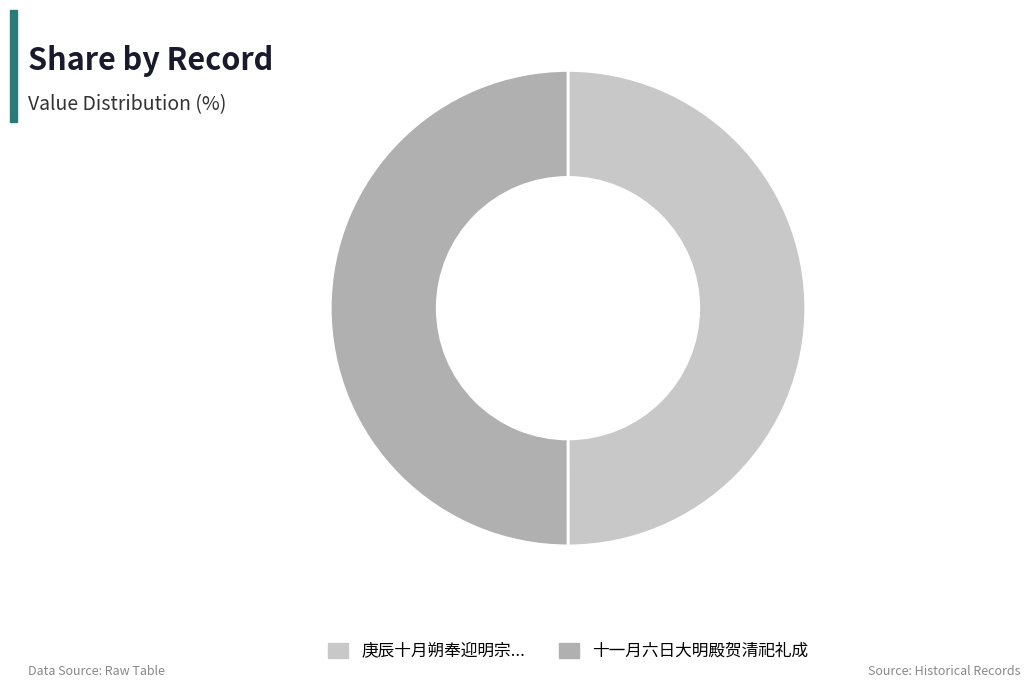

Count the number of slices in the pie.

2